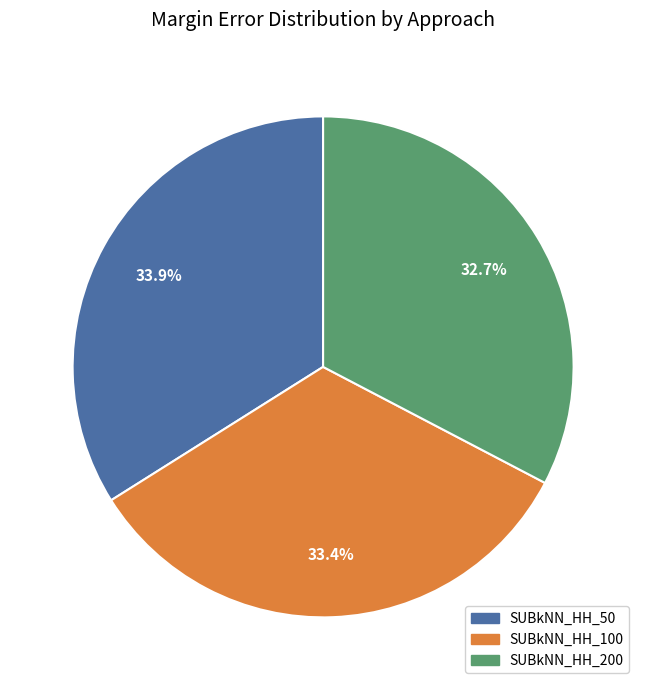

Is there a majority slice in this chart?

No